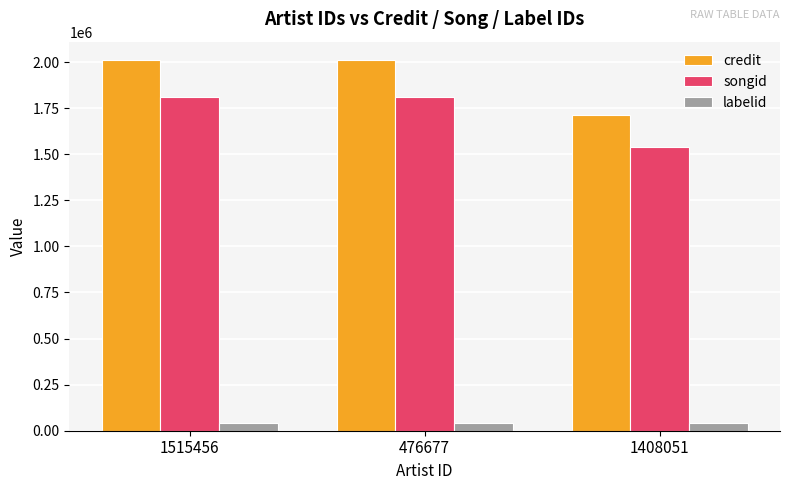

At which label does songid reach its minimum?

1408051